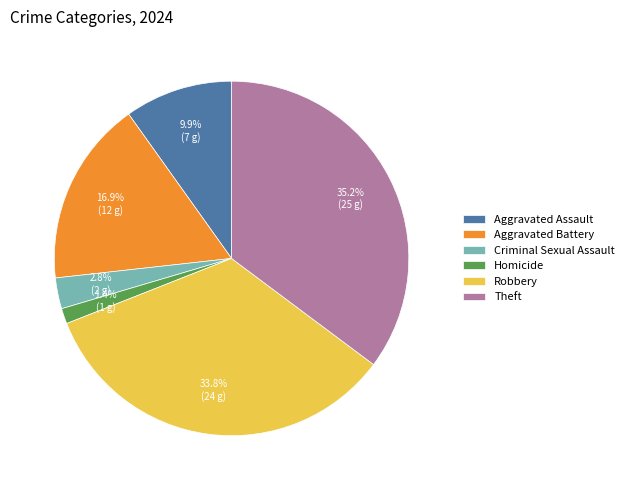

What is the total percentage of Criminal Sexual Assault and Robbery?

36.6%